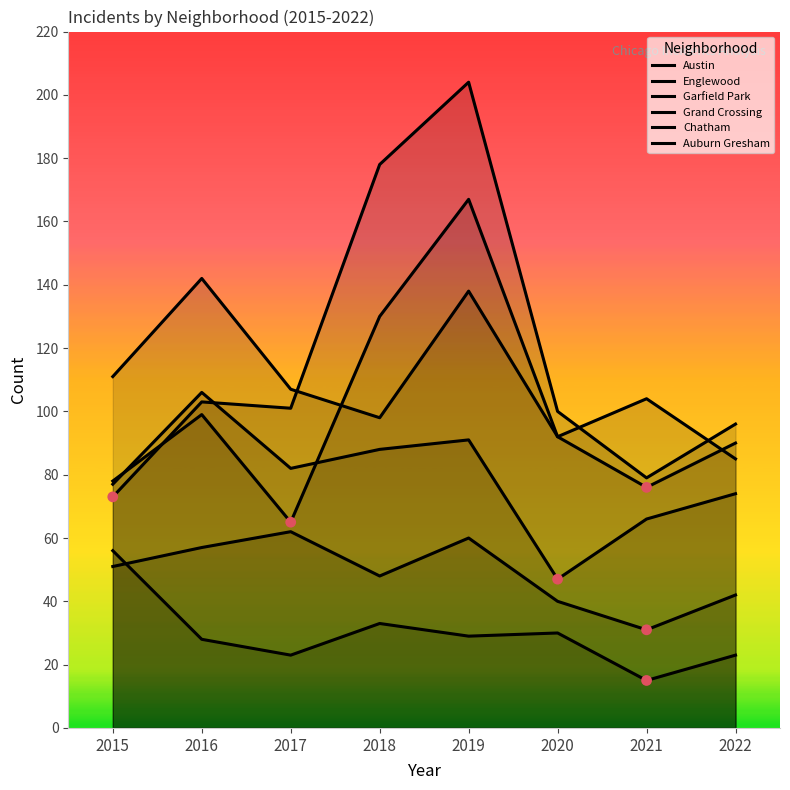

Which series has the largest total across all categories?

Garfield Park